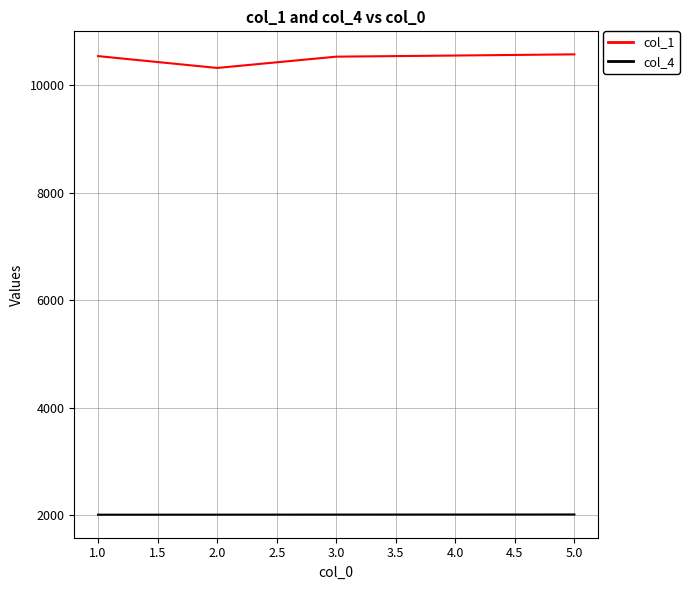

The value of col_1 at 5.0 is 5195. True or false?

False